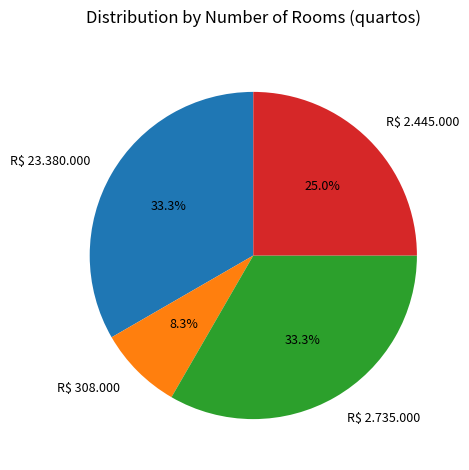

How many segments does this pie chart have?

4